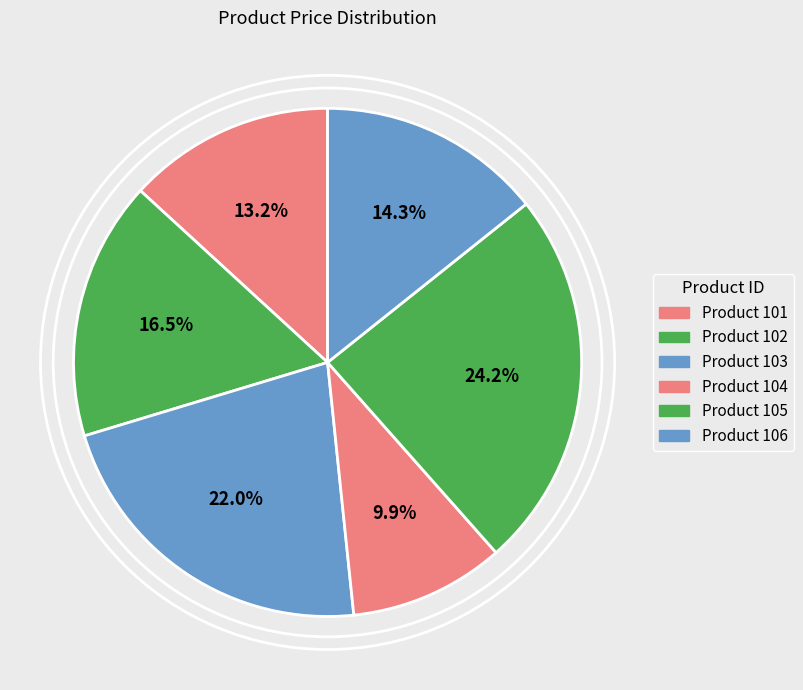

Count the number of slices in the pie.

6